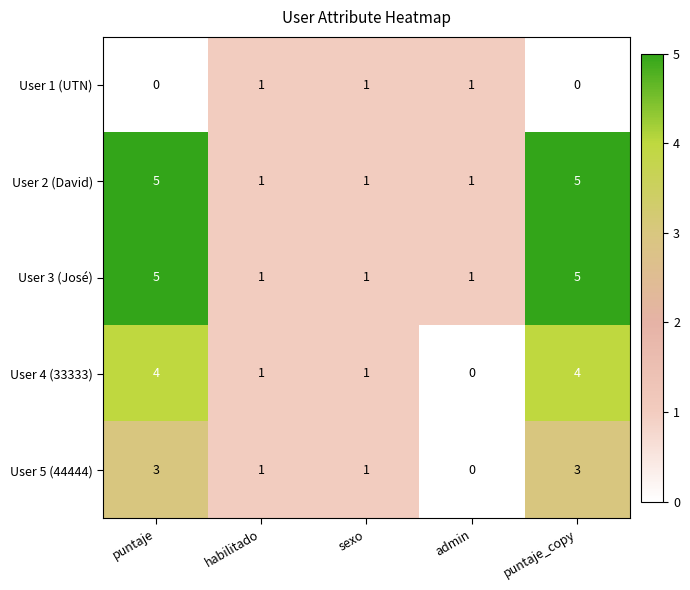

The value of User 4 (33333) at puntaje is 6. True or false?

False